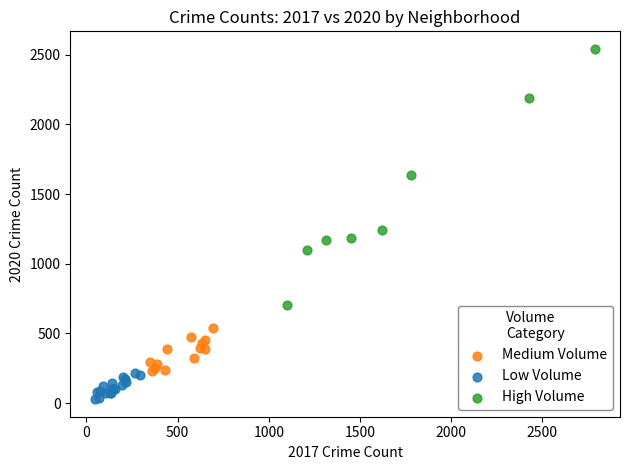

Which series reaches the minimum Y coordinate?

Low Volume